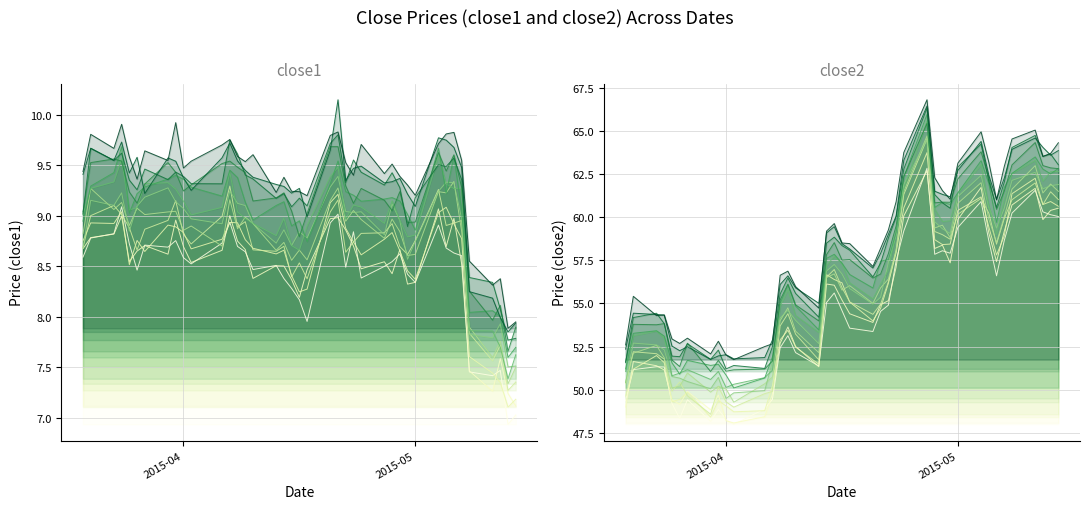

At which category is the sum across all series the highest?

26